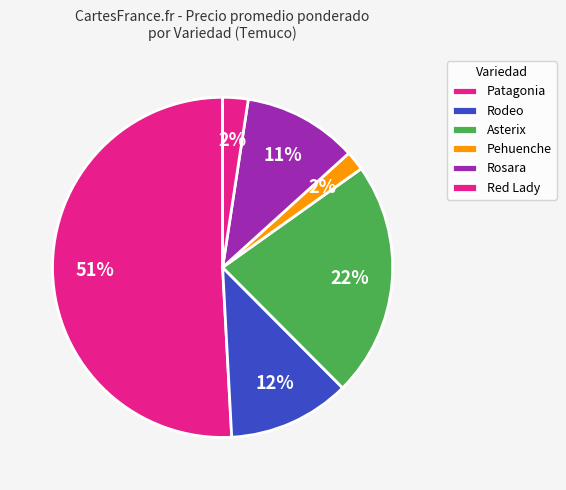

How many slices are in this pie chart?

6